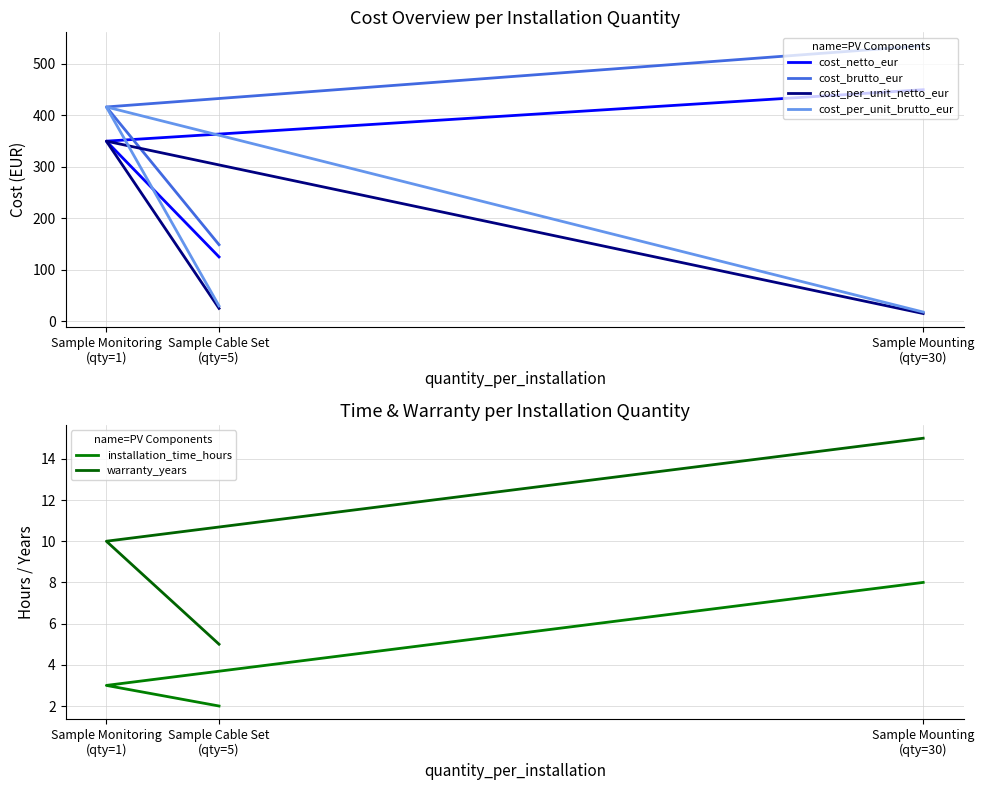

What is the difference between the maximum and second lowest values in the cost_per_unit_netto_eur series?

325.0